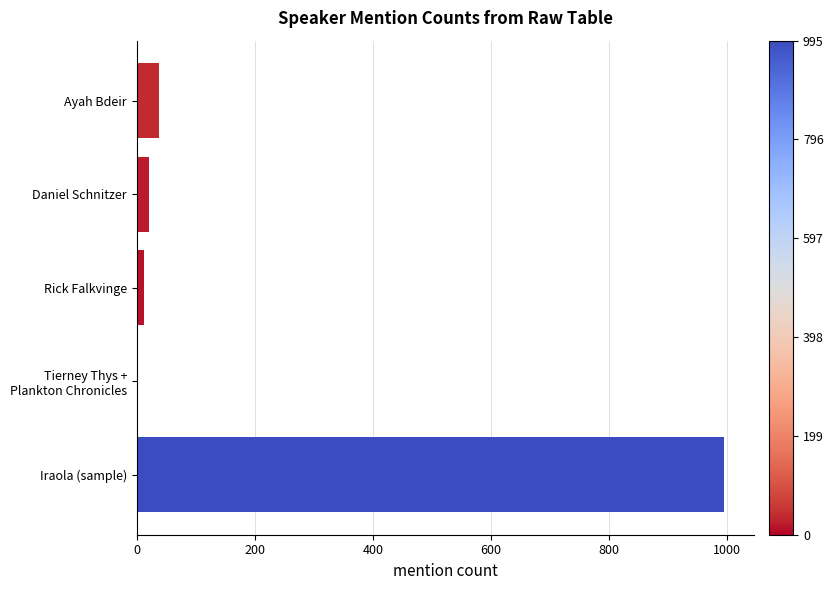

Which has a higher value, Ayah Bdeir or Rick Falkvinge?

Ayah Bdeir